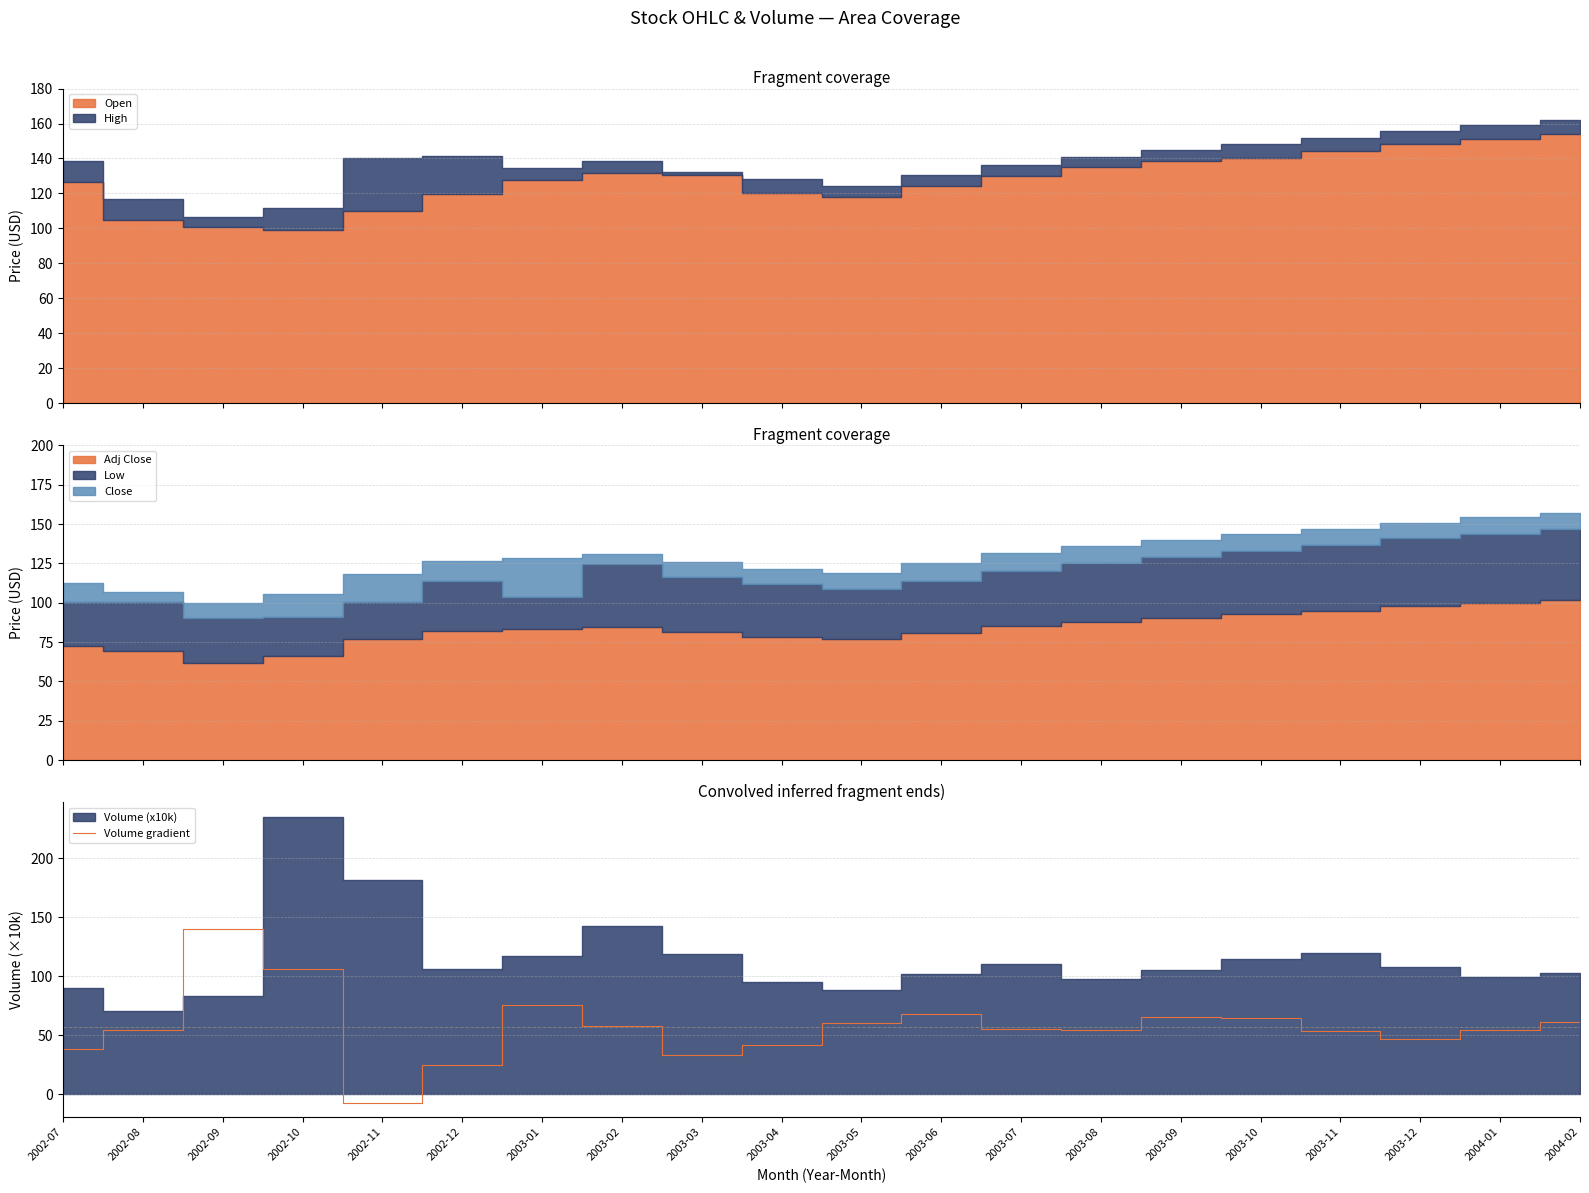

The value of Volume gradient at 2003-04 is 21.3. True or false?

False